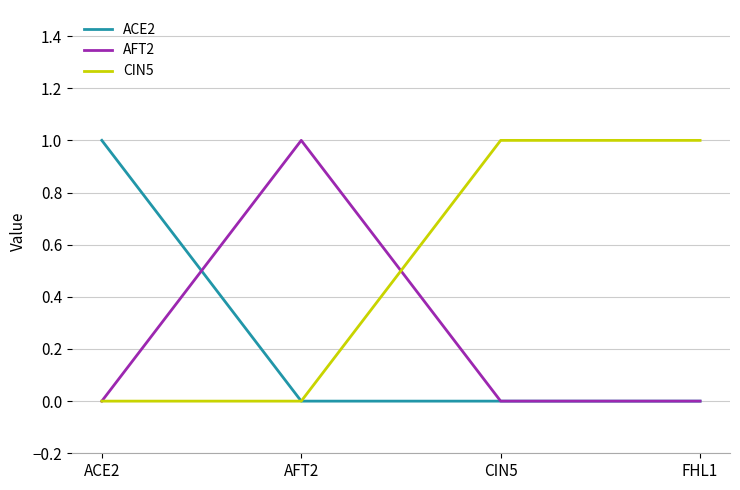

How many lines are shown in the chart?

3